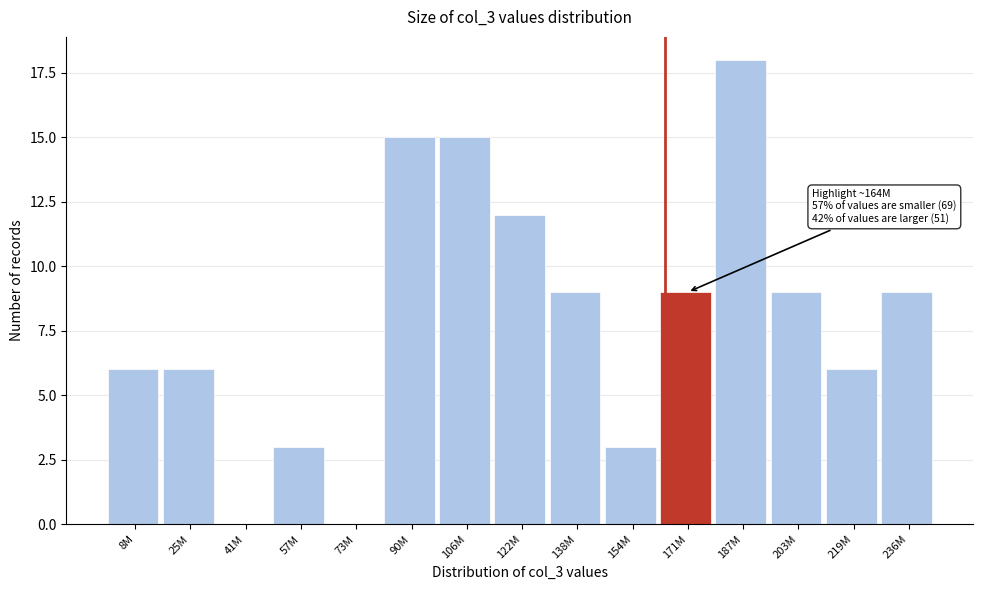

Reading left to right, extract all data points from this chart.

8M=6	25M=6	41M=0	57M=3	73M=0	90M=15	106M=15	122M=12	138M=9	154M=3	171M=9	187M=18	203M=9	219M=6	236M=9